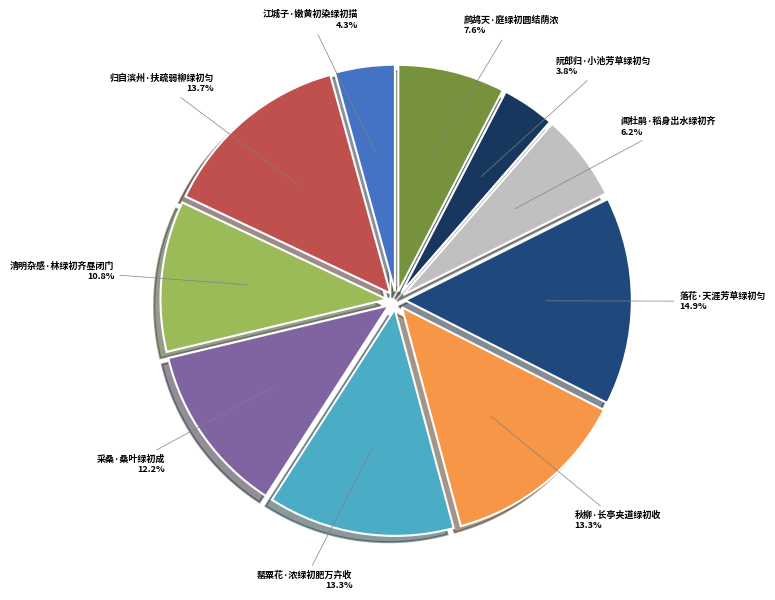

True or false: 鹧鸪天·庭绿初圆结荫浓 accounts for 1% of the total.

False